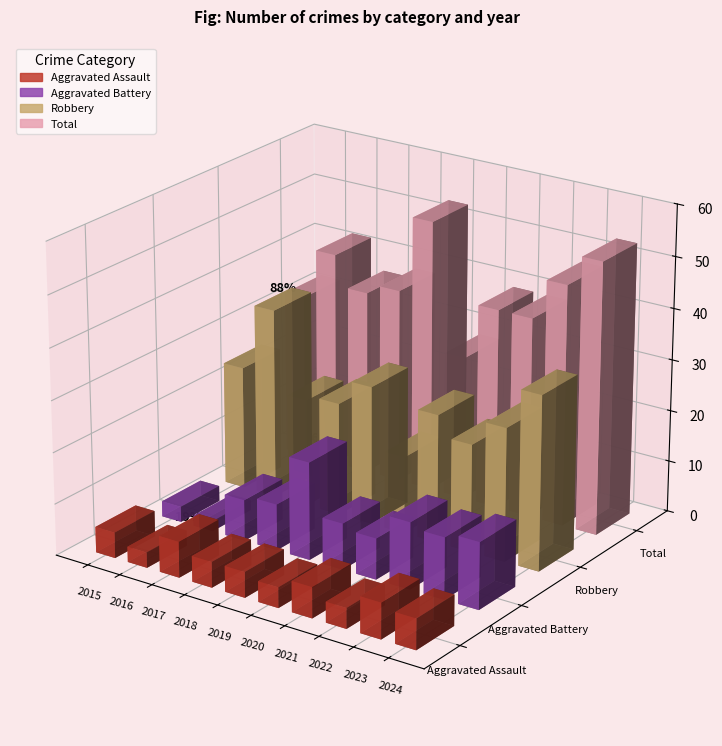

What is the value of the Total bar at the 9th from the left?

47